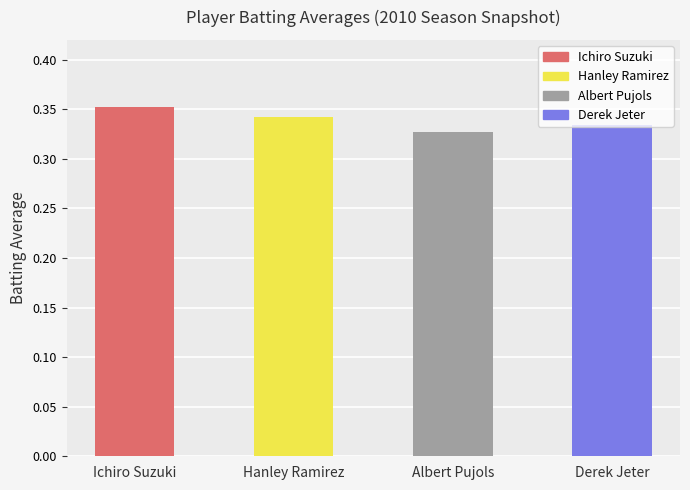

What is the minimum value shown in the chart?

0.3